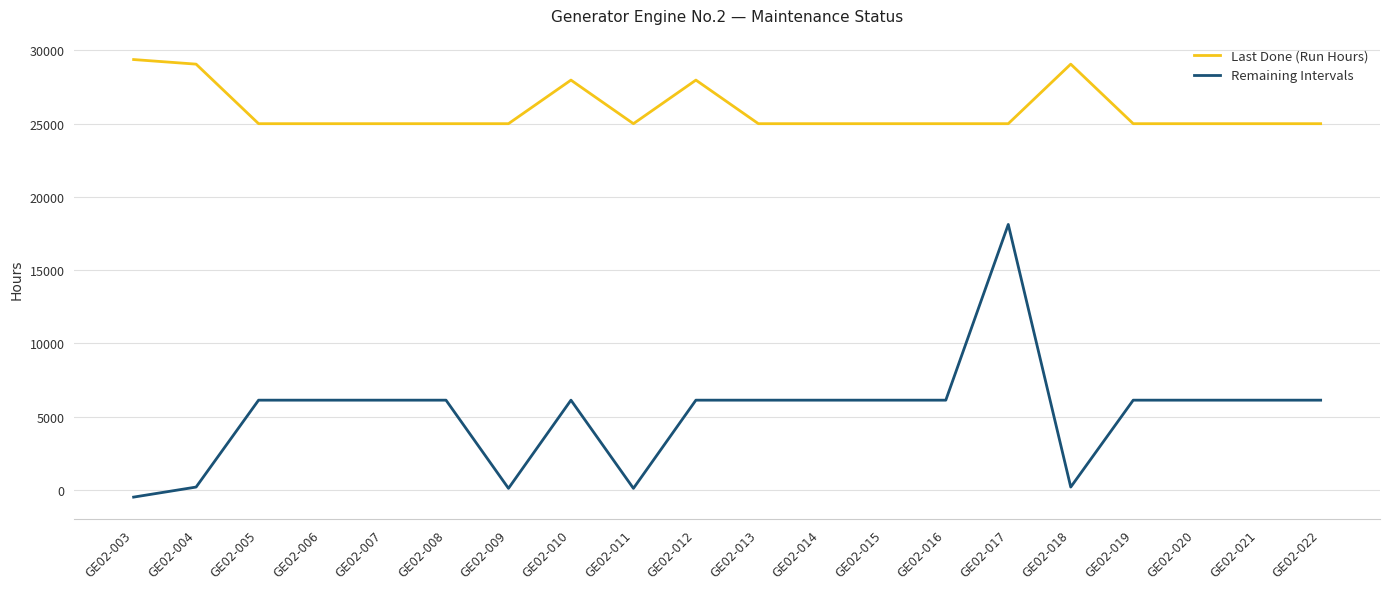

Which series has the largest range (max minus min)?

Remaining Intervals